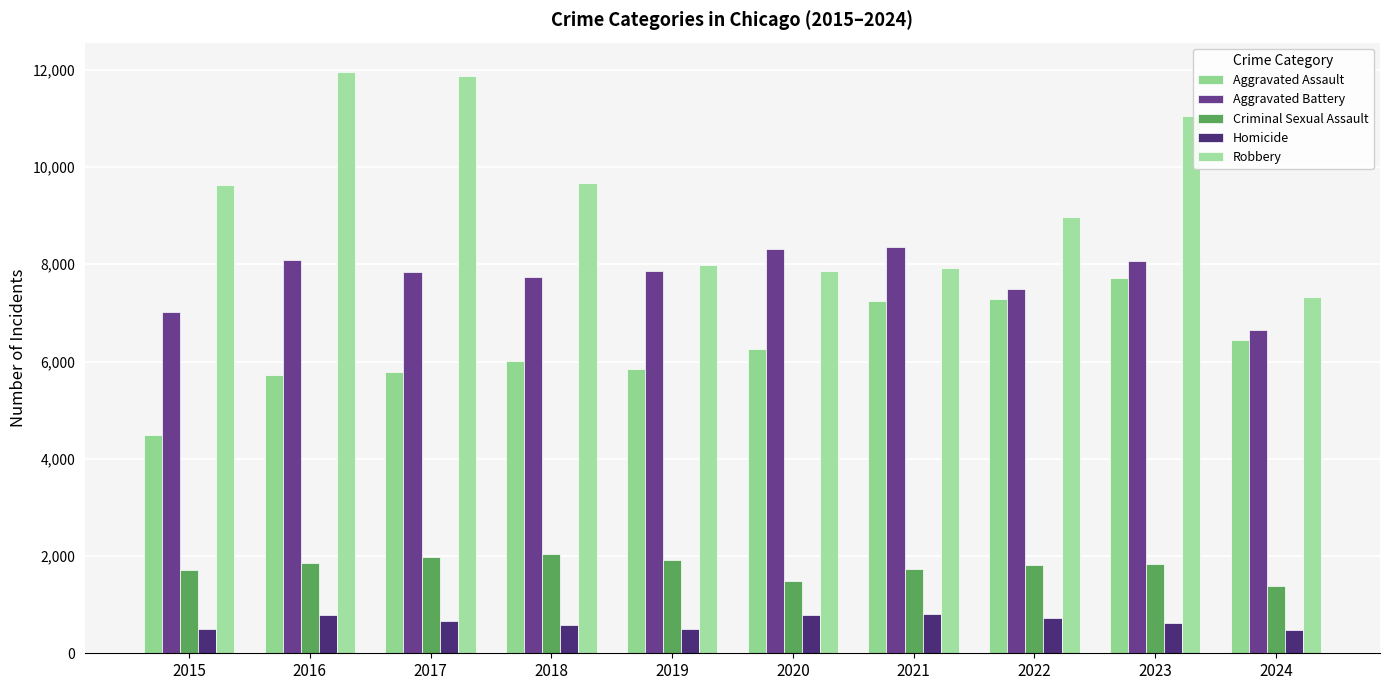

The Criminal Sexual Assault series shows 674 at 2024. True or false?

False